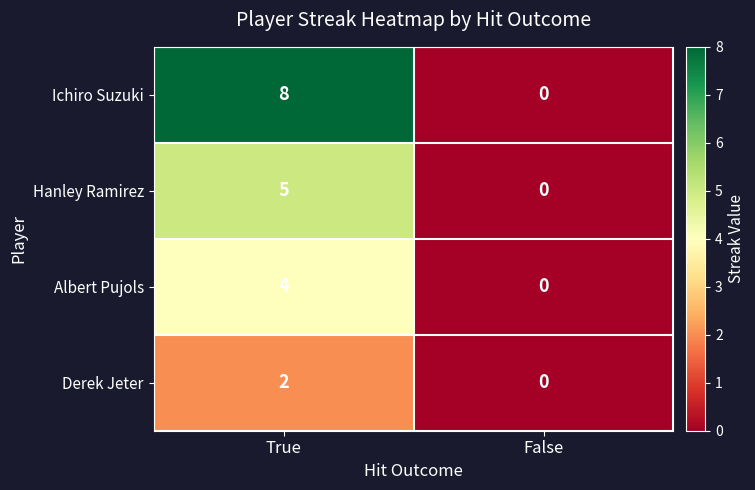

At which label does Hanley Ramirez reach its peak?

True